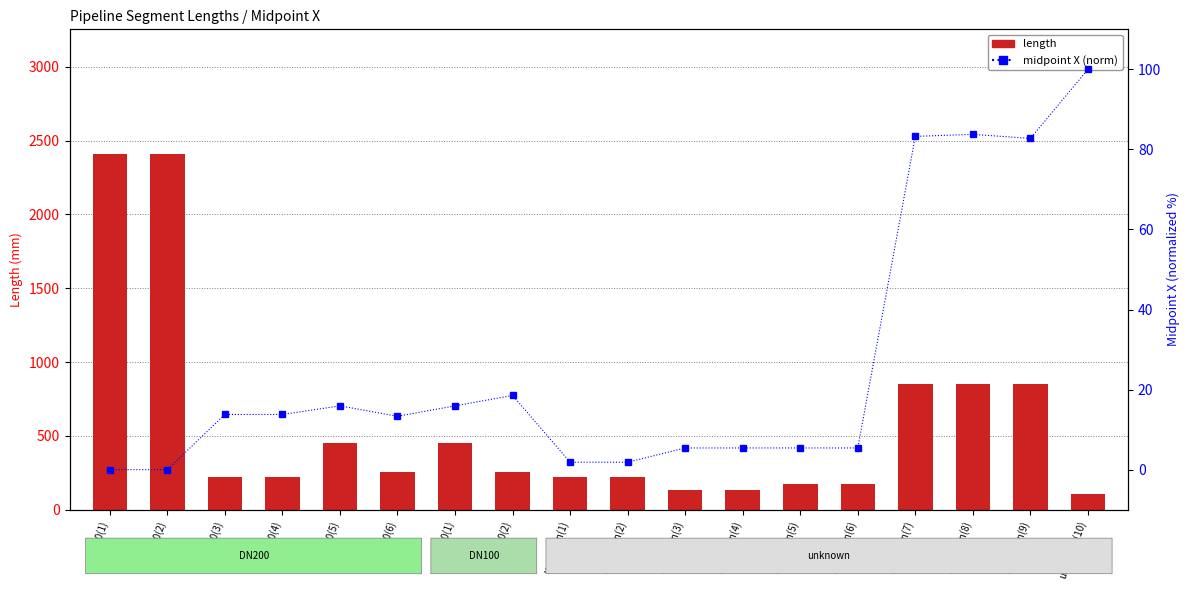

What are all the series names shown in the legend?

length, midpoint X (norm)